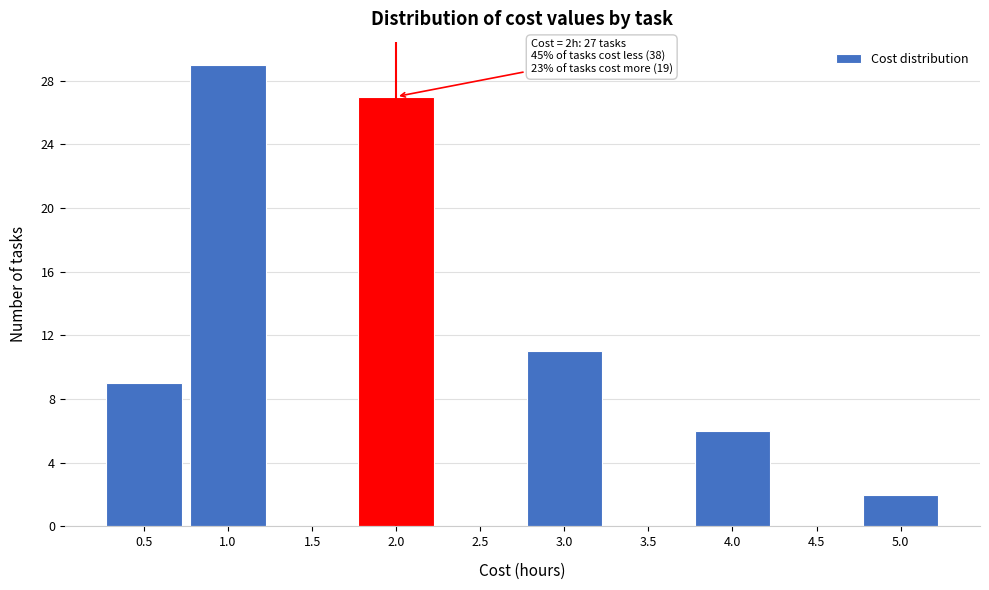

Which range on the x-axis has the tallest bar?

0.75 to 1.25